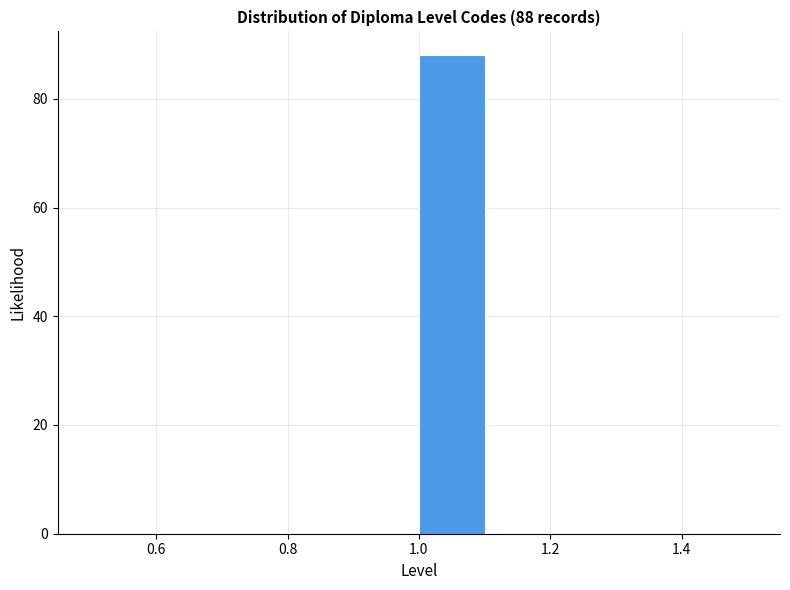

Over which range of the x-axis is the bar tallest?

1.0 to 1.1